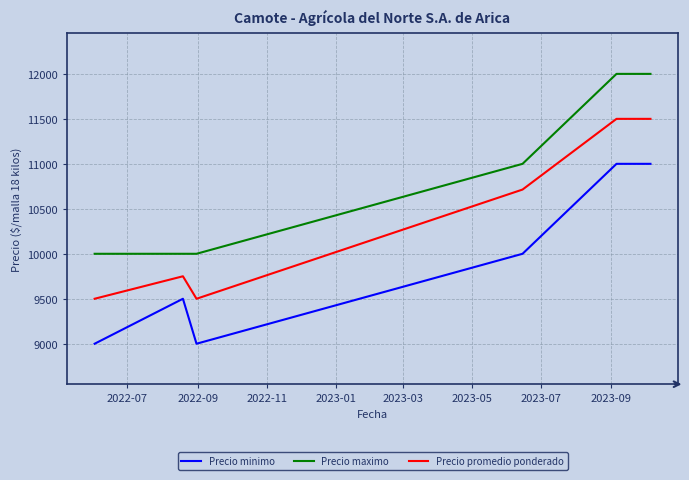

What is the maximum value for Precio minimo?

11000